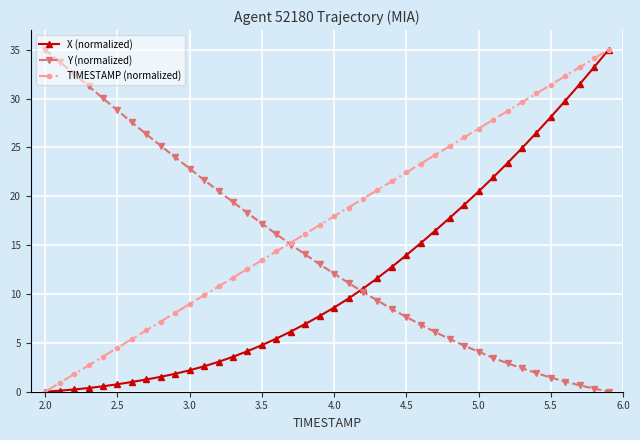

Rank the series by their average value, from lowest to highest.

X (normalized), Y (normalized), TIMESTAMP (normalized)